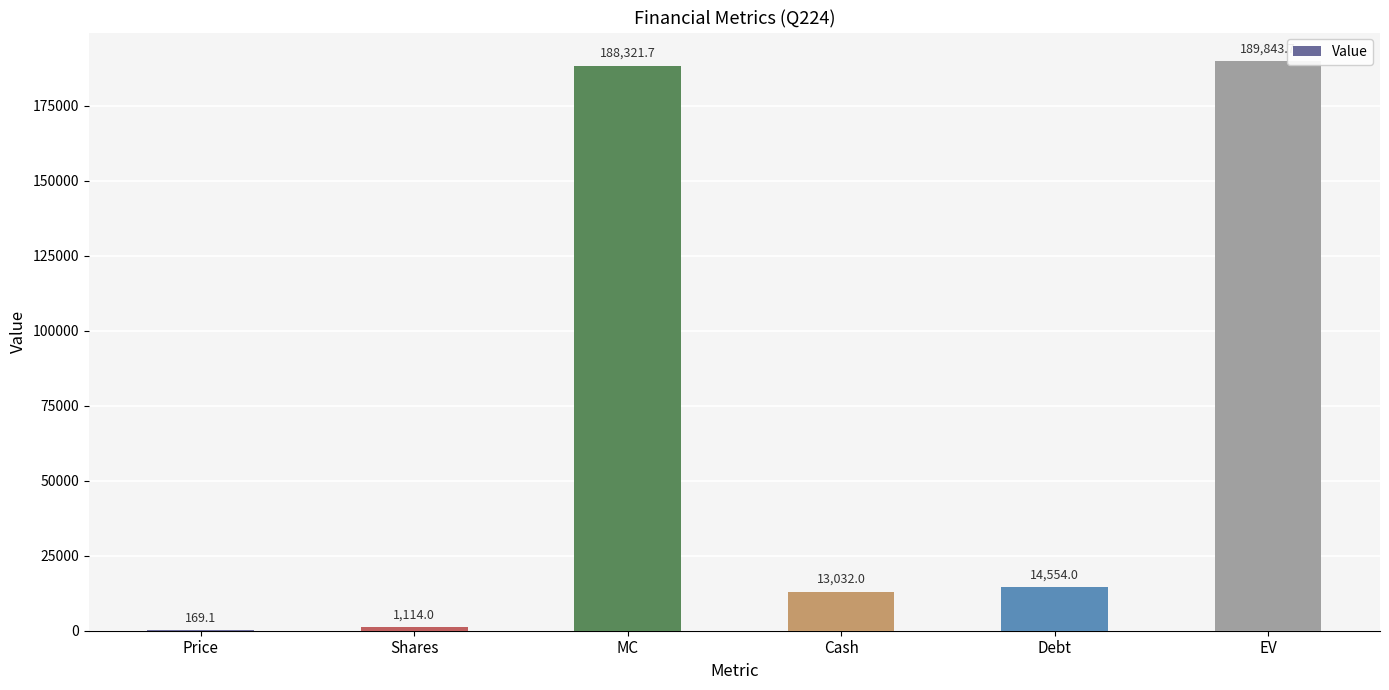

What is the greatest value displayed?

189843.7